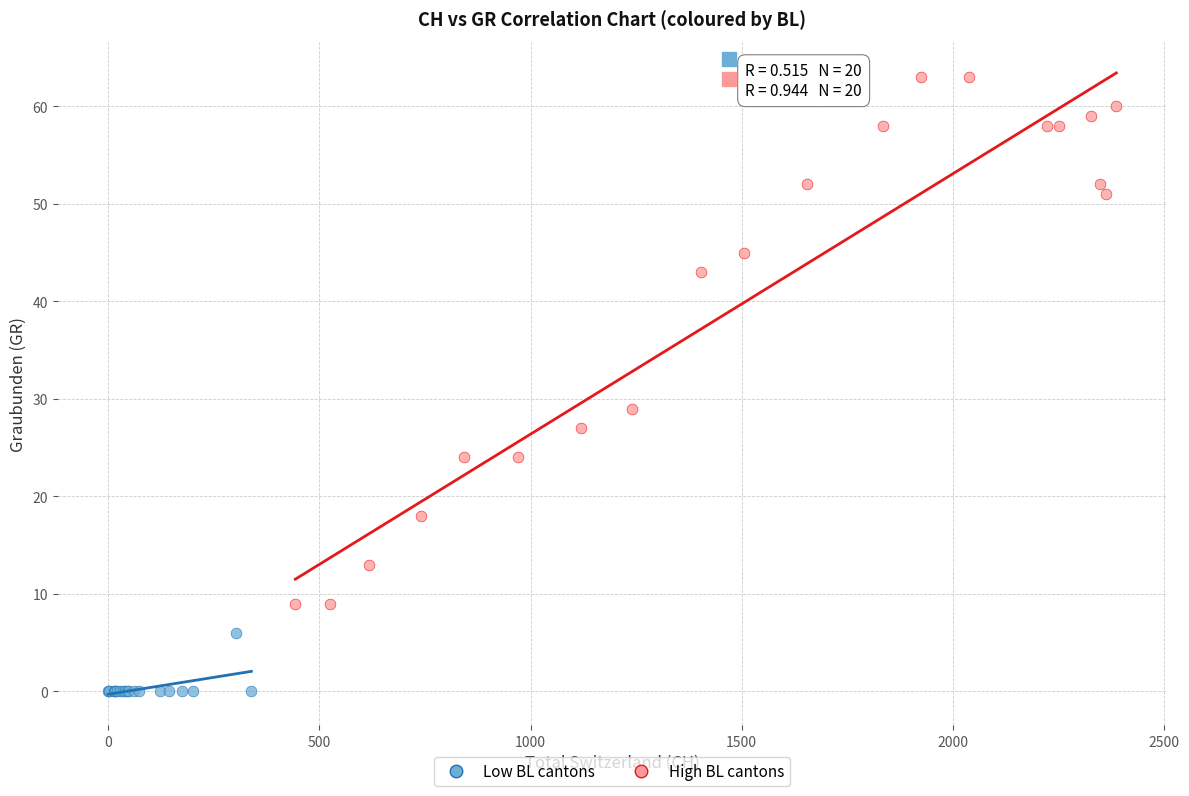

Which series reaches the maximum Y coordinate?

High BL cantons